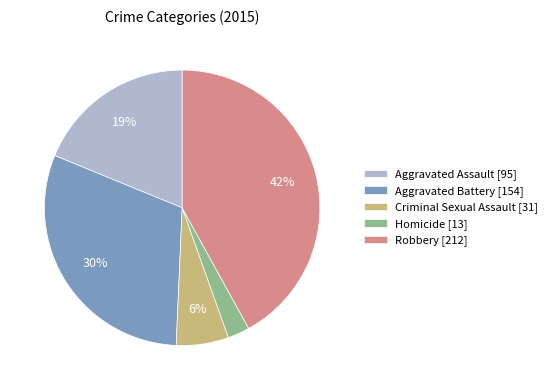

To the nearest percent, what percentage of the pie is Aggravated Battery?

30%